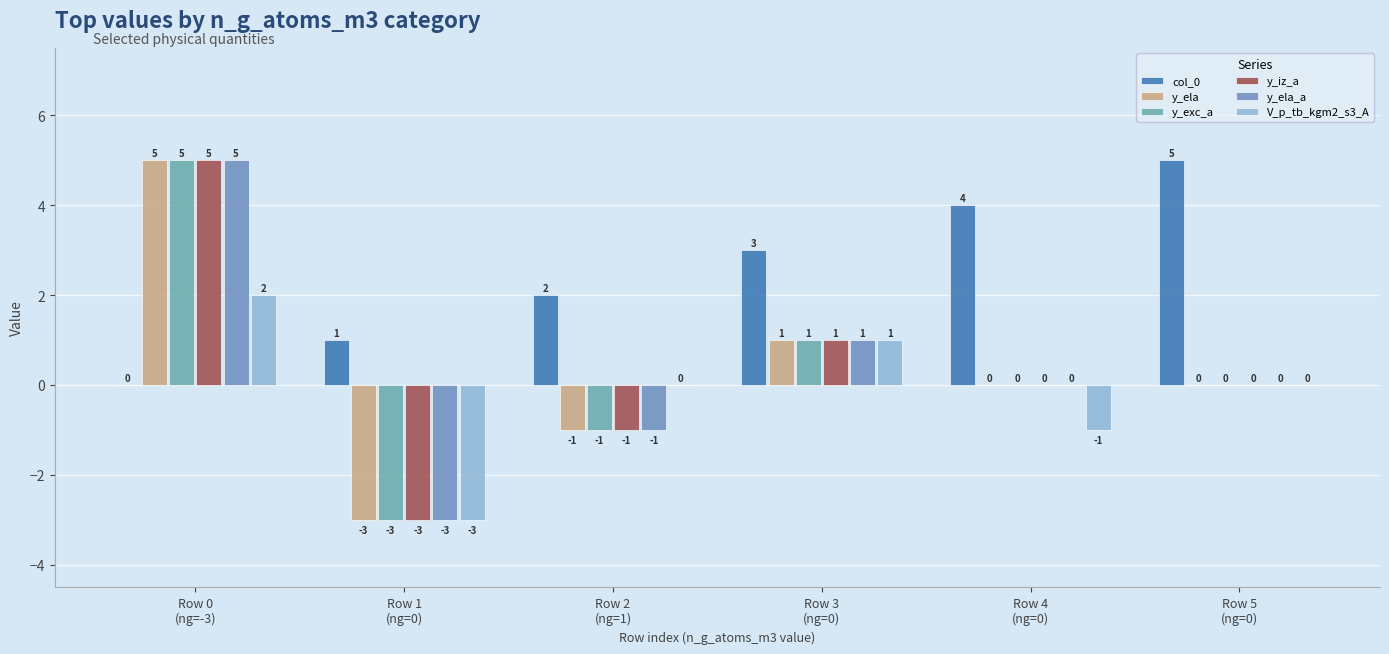

What is the spread (max minus min) of values at Row 5
(ng=0)?

5